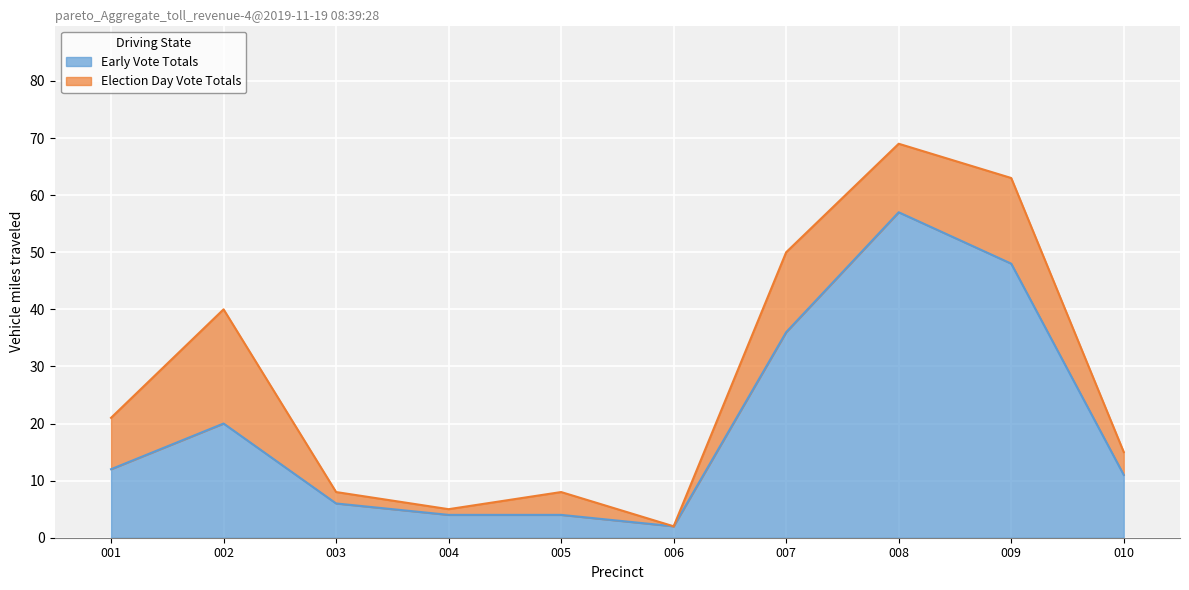

At which category is the sum across all series the highest?

008